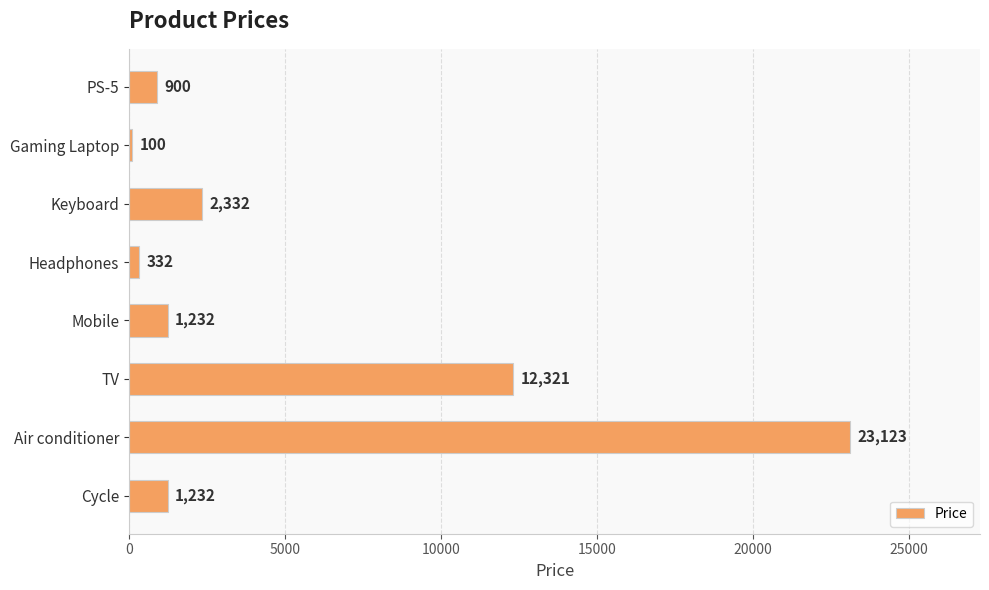

What is the sum of all values?

41572